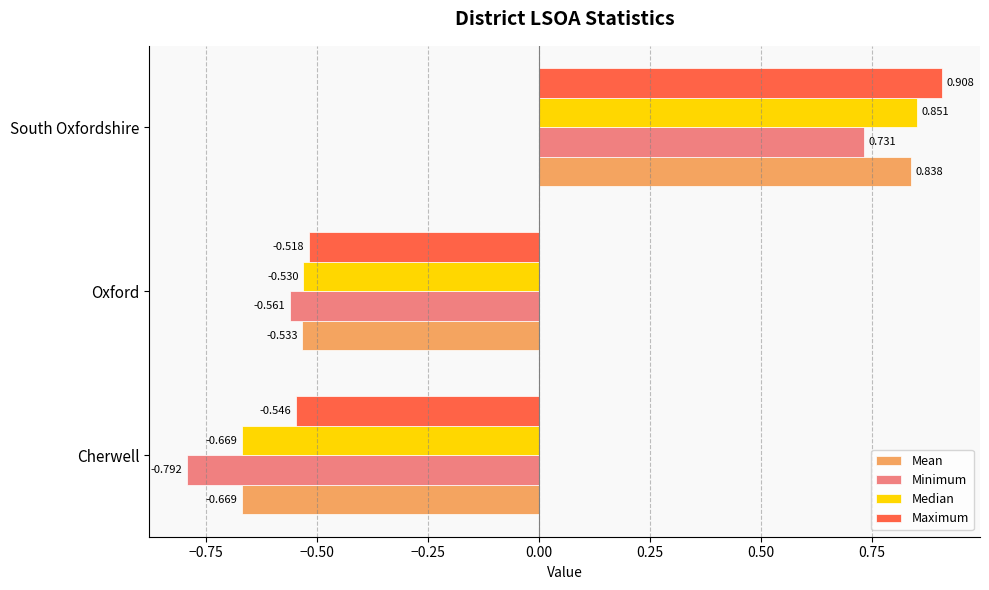

At how many categories does at least one series exceed 0?

1